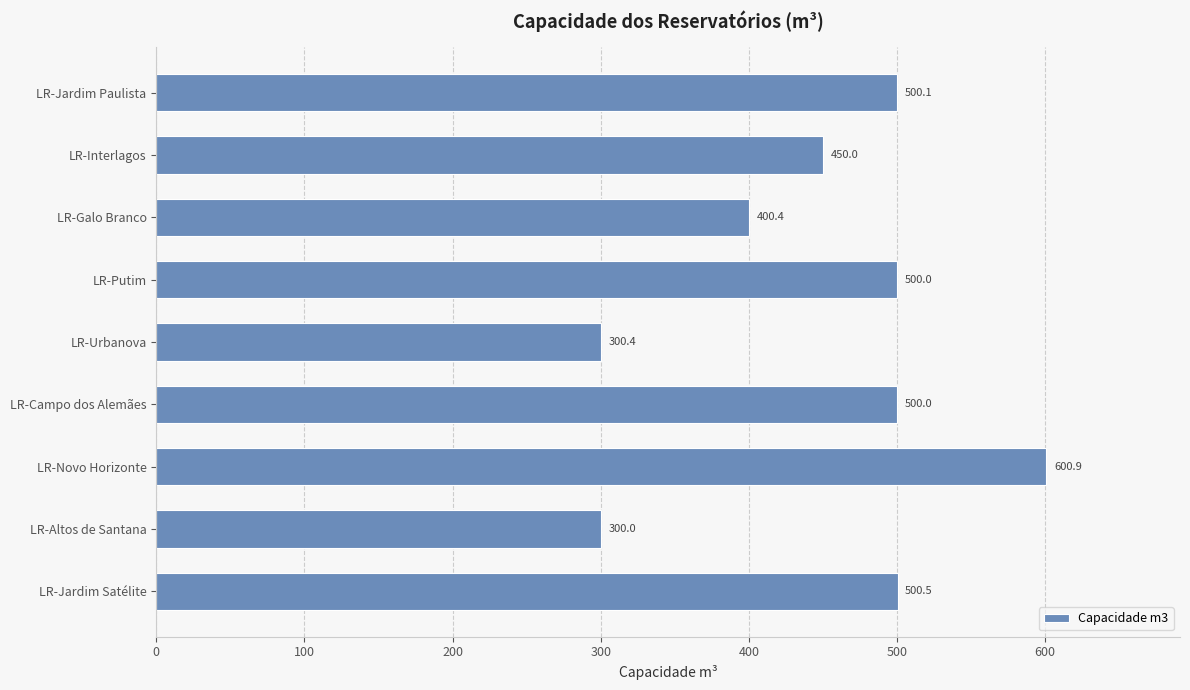

Which label corresponds to the smallest value in the chart?

LR-Altos de Santana